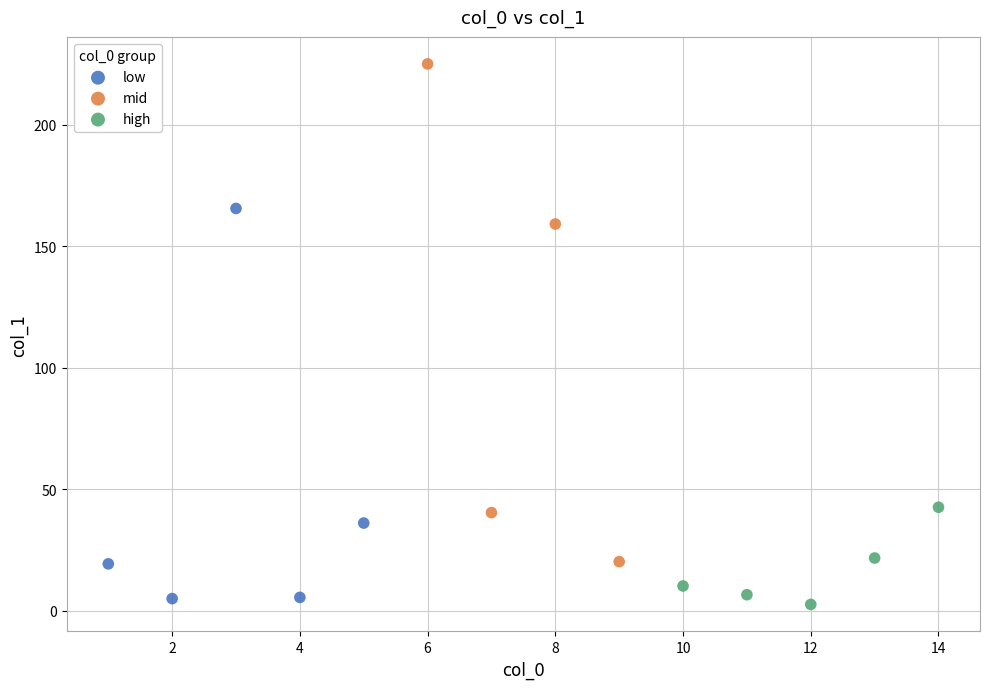

Which series reaches the maximum Y coordinate?

mid